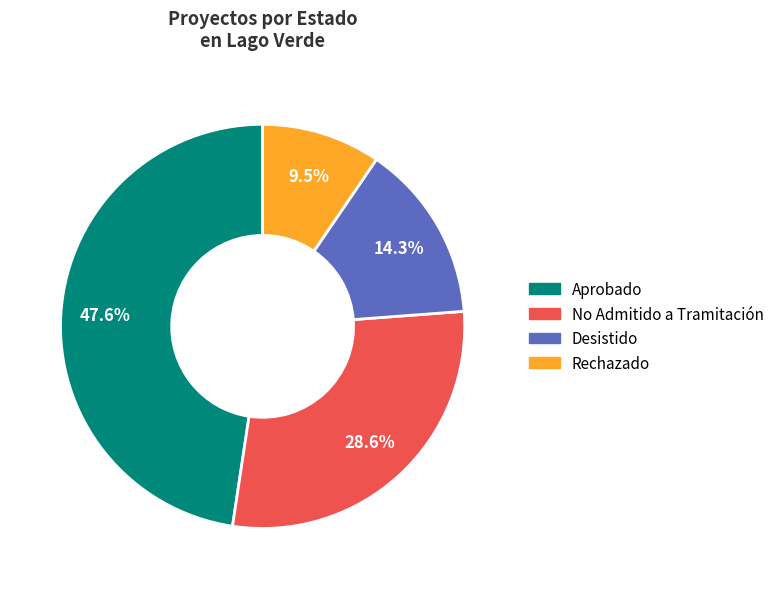

To the nearest percent, what is the average slice percentage?

25%